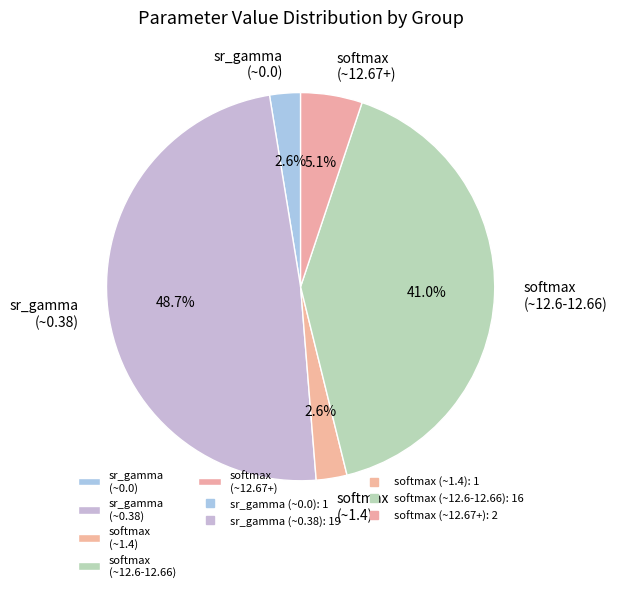

What is the largest slice in the pie chart?

sr_gamma (~0.38)